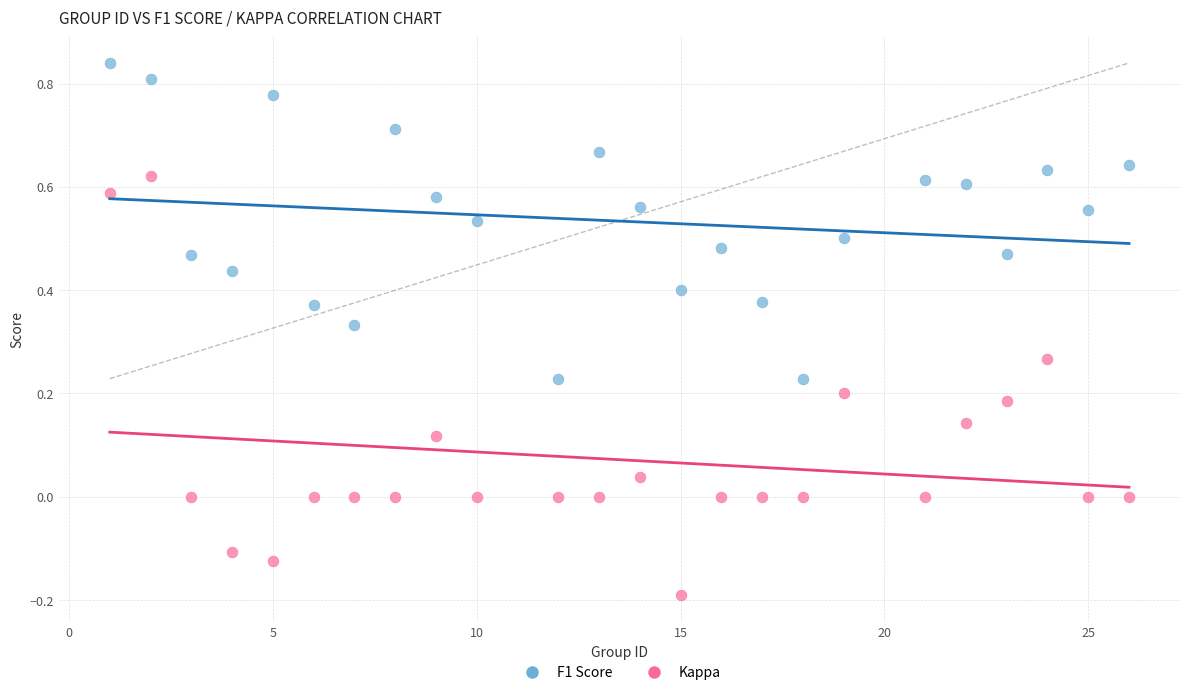

Which series reaches the minimum Y coordinate?

Kappa